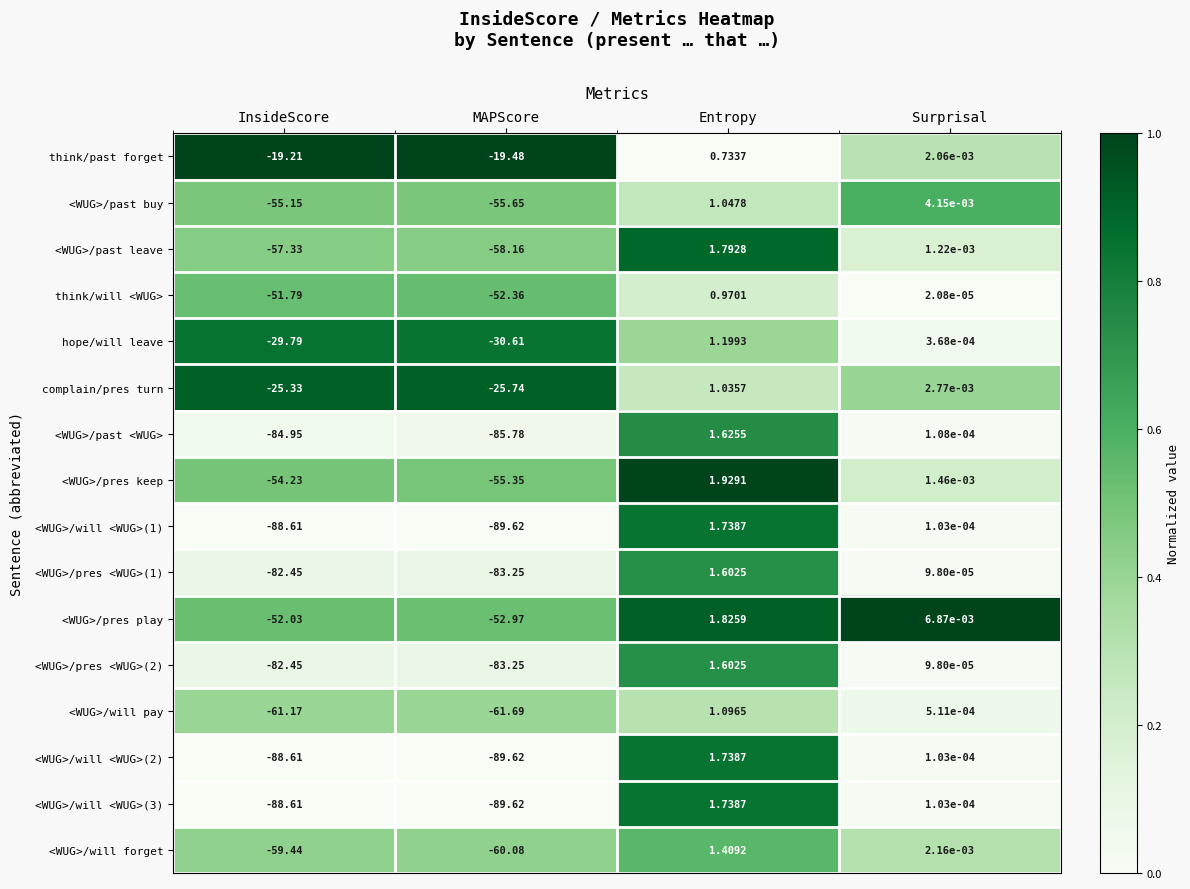

Which series changed the most between Entropy and Surprisal?

<WUG>/pres keep